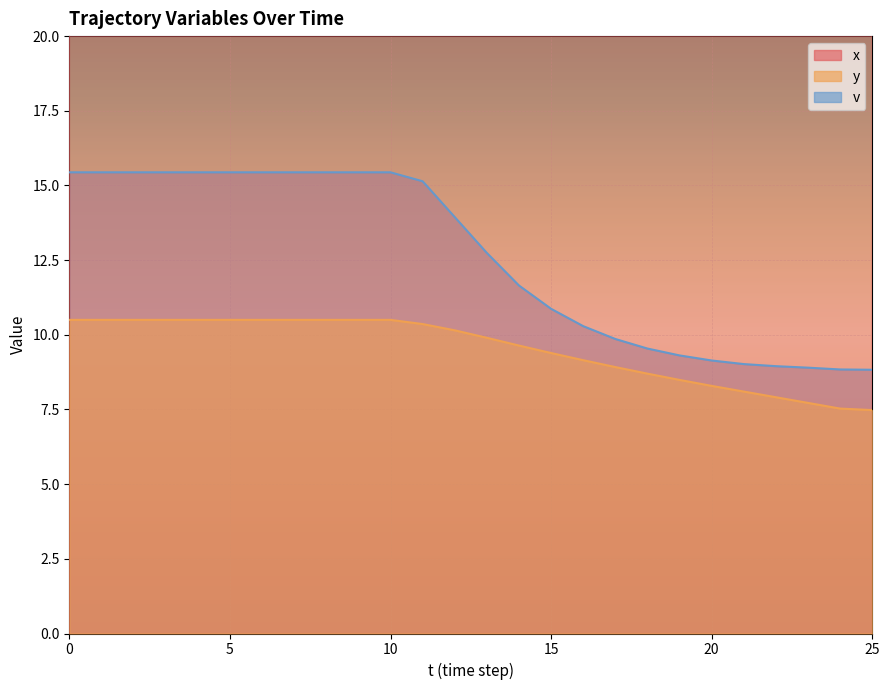

What is the difference between the second highest and second lowest values in the v series?

6.6